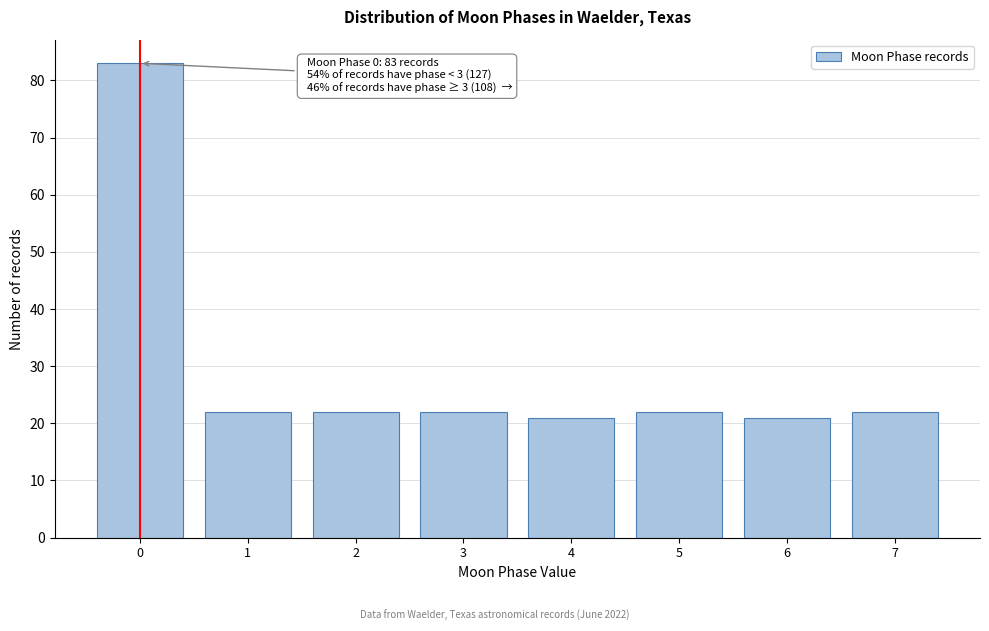

Reading right to left, transcribe all the data shown in this chart.

22	21	22	21	22	22	22	83